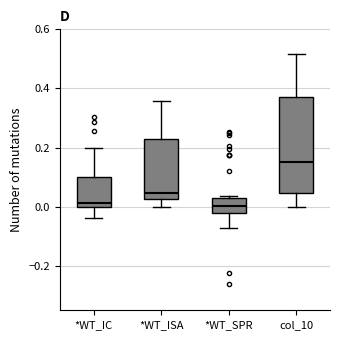

Reading left to right, read every box against the y-axis: the position of its median line, the range the box covers, and the ends of its whiskers. The values are not printed on the chart, so give them approximately, as read against the axis.

*WT_IC: median 0.02, box 0.00 to 0.10, whiskers -0.04 to 0.20
*WT_ISA: median 0.04, box 0.02 to 0.22, whiskers 0.00 to 0.36
*WT_SPR: median 0.00, box -0.02 to 0.02, whiskers -0.08 to 0.04
col_10: median 0.16, box 0.04 to 0.38, whiskers 0.00 to 0.52